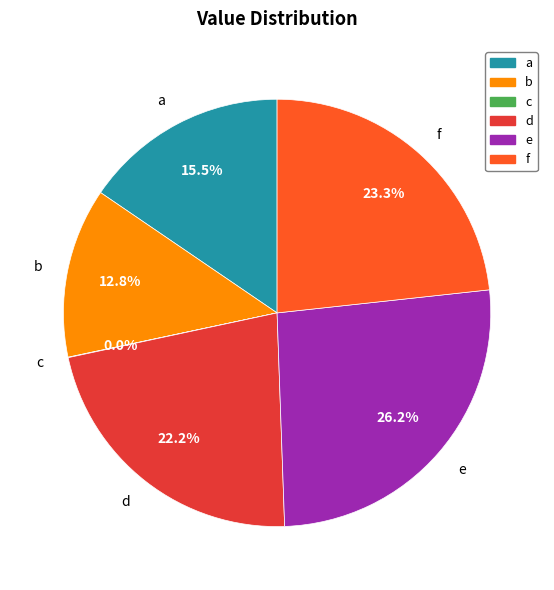

Does f represent more than half of the total?

No